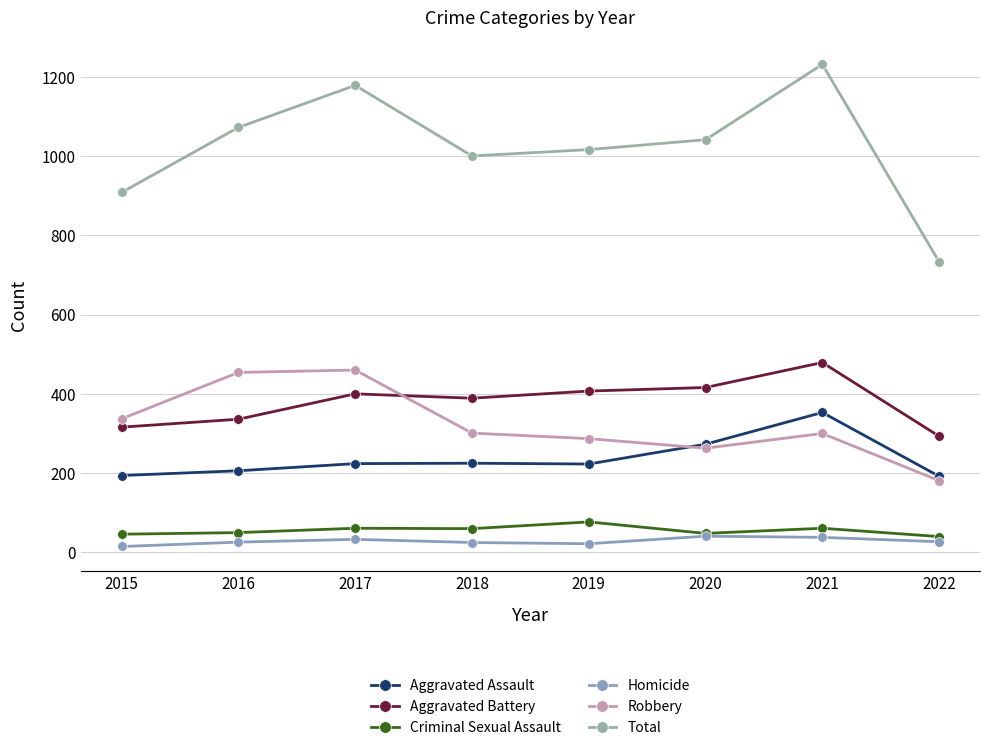

True or false: Aggravated Assault has more than 2 interior local peaks.

False